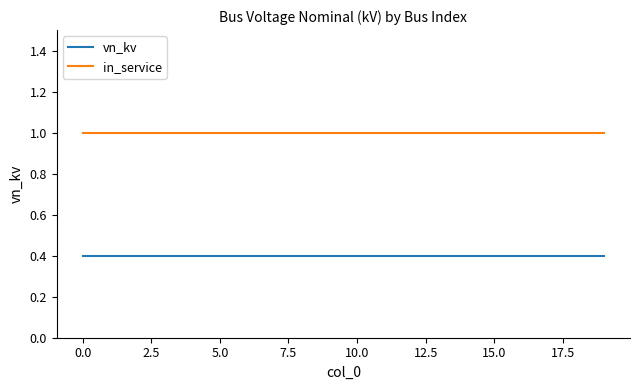

What is the minimum value shown in the chart?

0.4